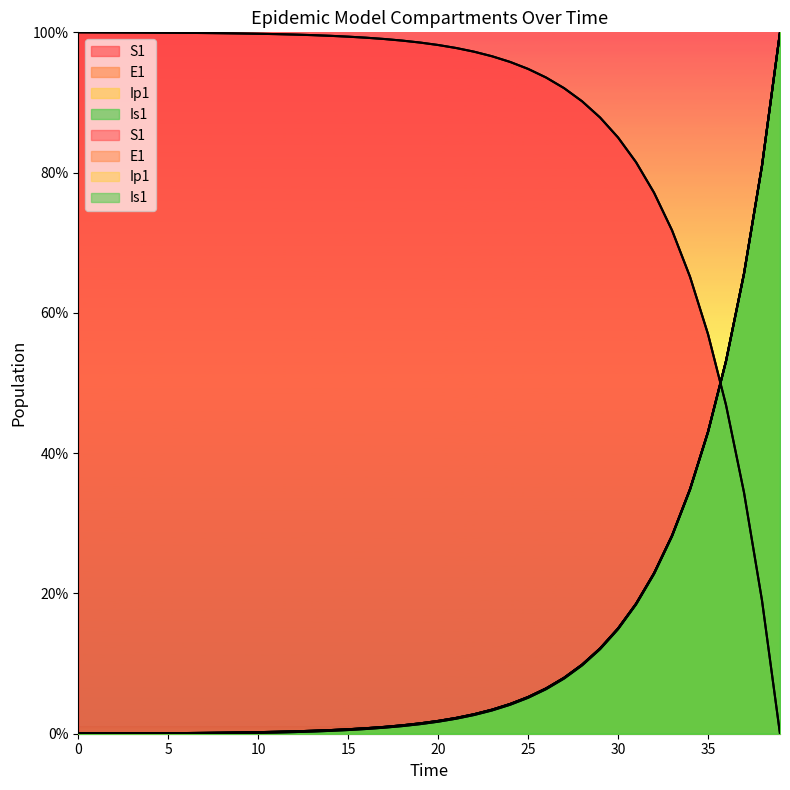

Reading left to right, transcribe all the data shown in this chart.

S1: 100.0	100.0	100.0	100.0	100.0	99.9	99.9	99.9	99.9	99.8	99.8	99.7	99.7	99.6	99.5	99.4	99.2	99.0	98.8	98.5	98.2	97.8	97.2	96.6	95.8	94.8	93.6	92.0	90.2	87.9	85.0	81.5	77.1	71.8	65.1	57.0	46.9	34.4	19.0	0.0
E1: 0.0	0.0	0.0	0.0	0.1	0.1	0.1	0.1	0.1	0.2	0.2	0.3	0.3	0.4	0.5	0.6	0.8	1.0	1.2	1.5	1.8	2.3	2.8	3.4	4.2	5.2	6.5	8.0	9.9	12.2	15.0	18.5	22.9	28.3	34.9	43.1	53.2	65.6	81.0	100.0
Ip1: 0.0	0.0	0.0	0.0	0.1	0.1	0.1	0.1	0.1	0.2	0.2	0.3	0.3	0.4	0.5	0.6	0.8	1.0	1.2	1.5	1.8	2.3	2.8	3.4	4.2	5.2	6.5	8.0	9.8	12.2	15.0	18.5	22.9	28.2	34.9	43.1	53.2	65.6	81.0	100.0
Is1: 0.1	0.0	0.0	0.0	0.0	0.0	0.0	0.0	0.1	0.1	0.1	0.2	0.2	0.3	0.4	0.5	0.7	0.9	1.1	1.4	1.7	2.1	2.7	3.3	4.1	5.1	6.4	7.9	9.7	12.1	14.9	18.4	22.8	28.2	34.8	43.0	53.1	65.6	81.0	100.0